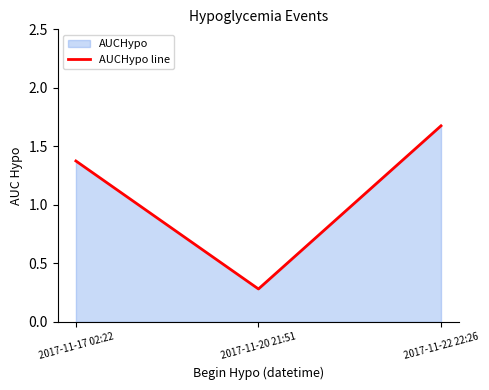

Count the number of data series in this chart.

1